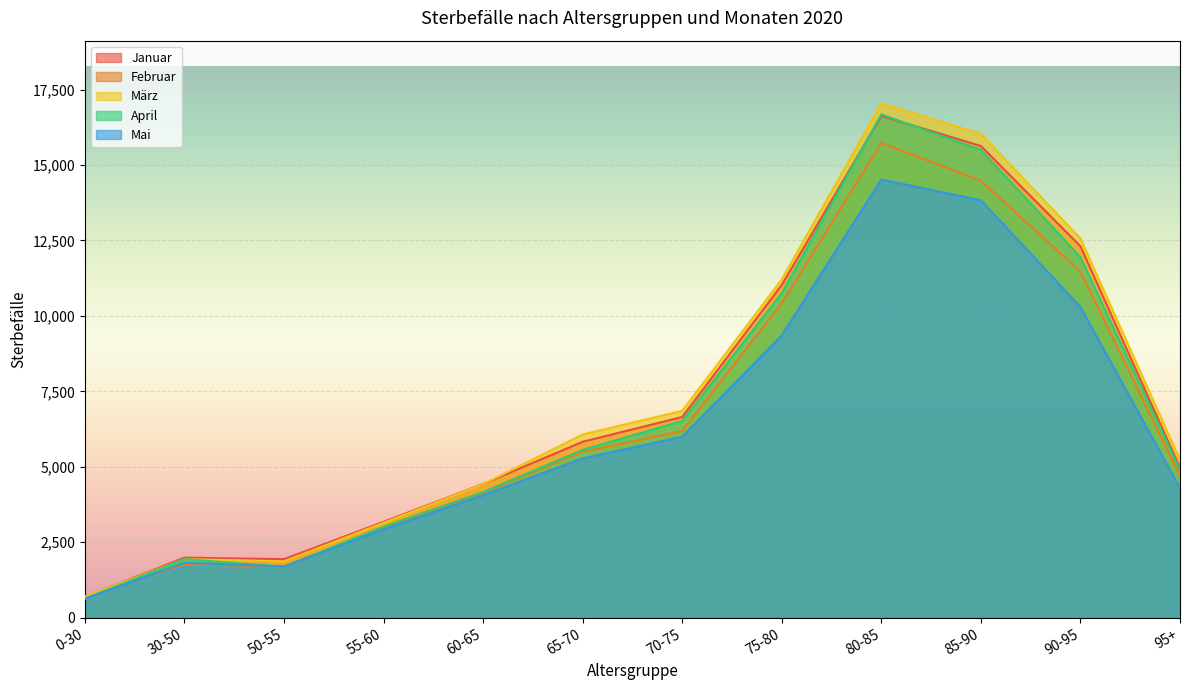

What is the value of the Februar point at the 7th from the left?

6188